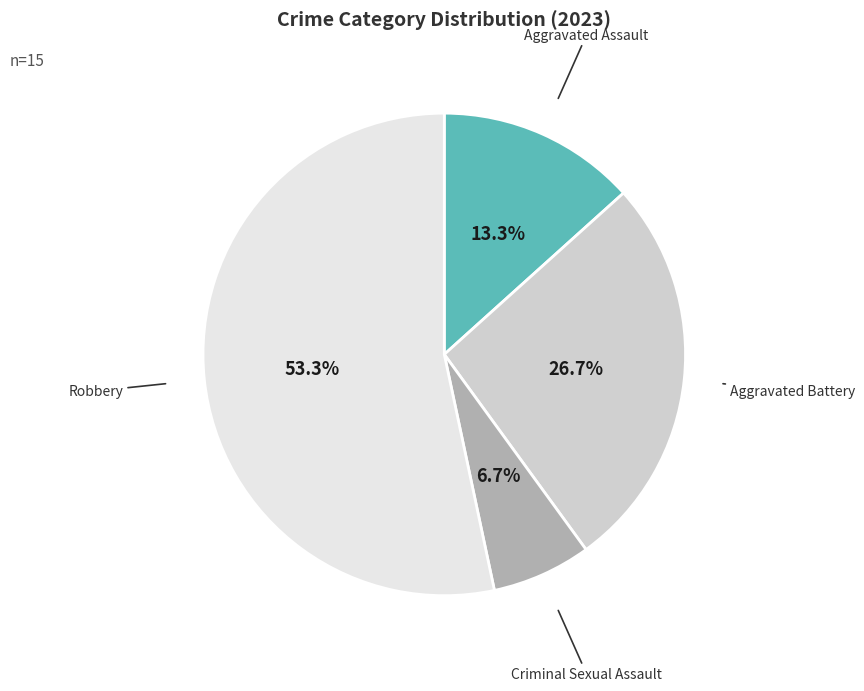

The Aggravated Battery slice represents 16% of the pie. True or false?

False